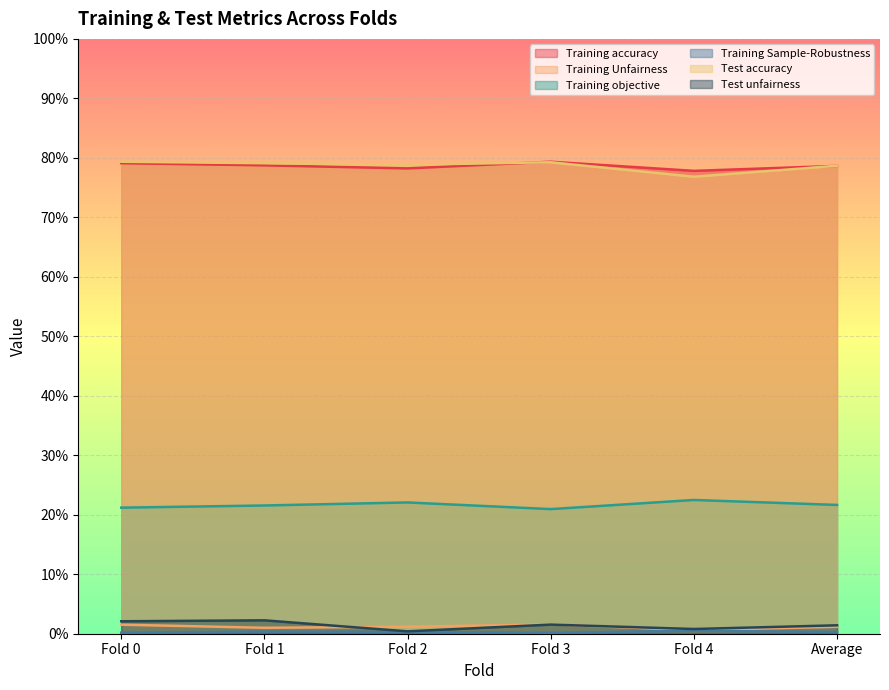

Between Fold 3 and Average, which series saw the biggest shift?

Training objective